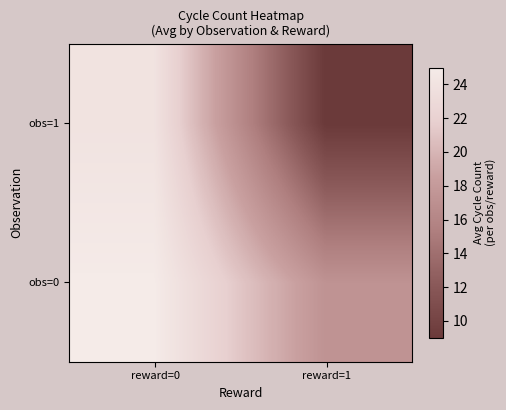

Which category has the highest value across all series?

reward=0